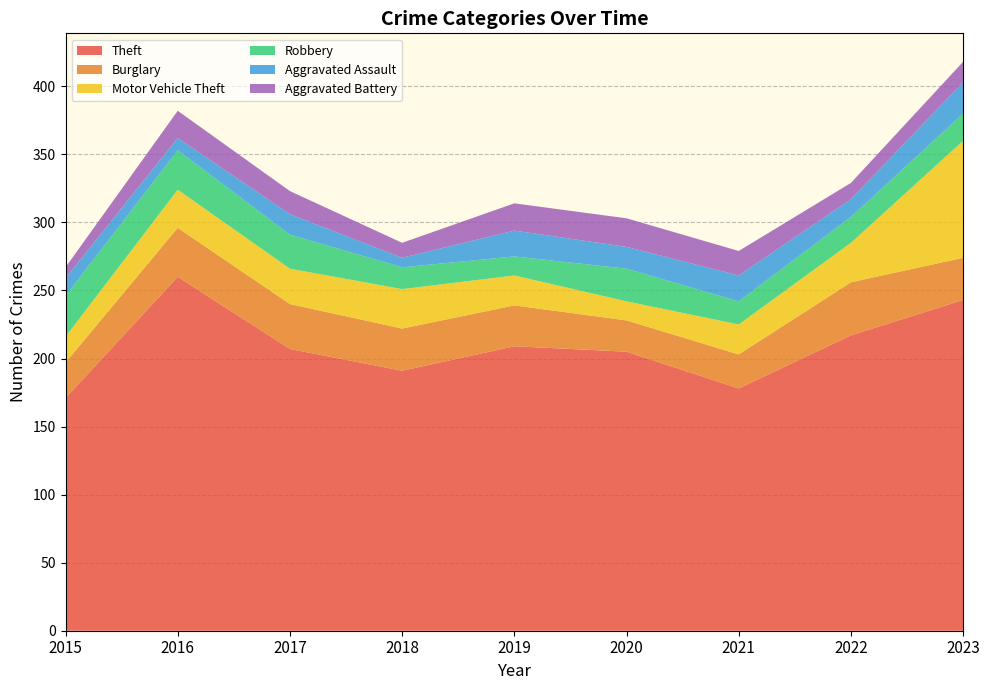

Reading right to left, what are all the values shown in this chart?

Theft: 2023=243	2022=217	2021=178	2020=205	2019=209	2018=191	2017=207	2016=260	2015=171
Burglary: 2023=31	2022=39	2021=25	2020=23	2019=30	2018=31	2017=33	2016=36	2015=26
Motor Vehicle Theft: 2023=86	2022=29	2021=22	2020=14	2019=22	2018=29	2017=26	2016=28	2015=19
Robbery: 2023=20	2022=19	2021=17	2020=24	2019=14	2018=16	2017=25	2016=29	2015=30
Aggravated Assault: 2023=23	2022=13	2021=19	2020=16	2019=19	2018=7	2017=15	2016=9	2015=13
Aggravated Battery: 2023=15	2022=12	2021=18	2020=21	2019=20	2018=11	2017=17	2016=20	2015=8